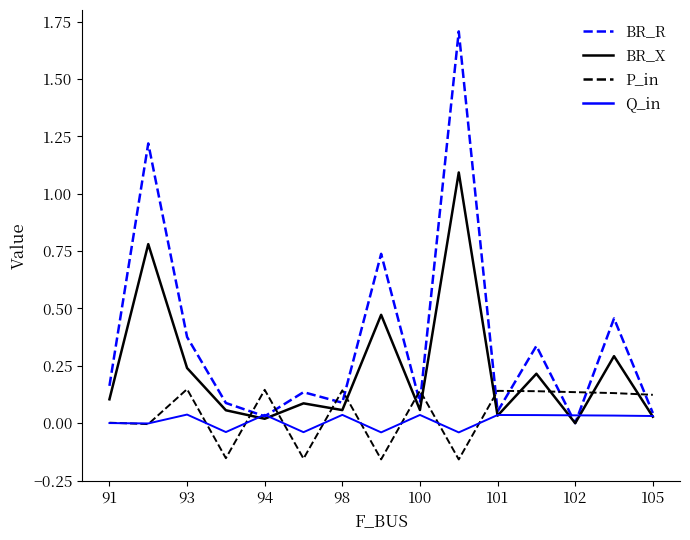

What is the highest value of the BR_R series?

1.7